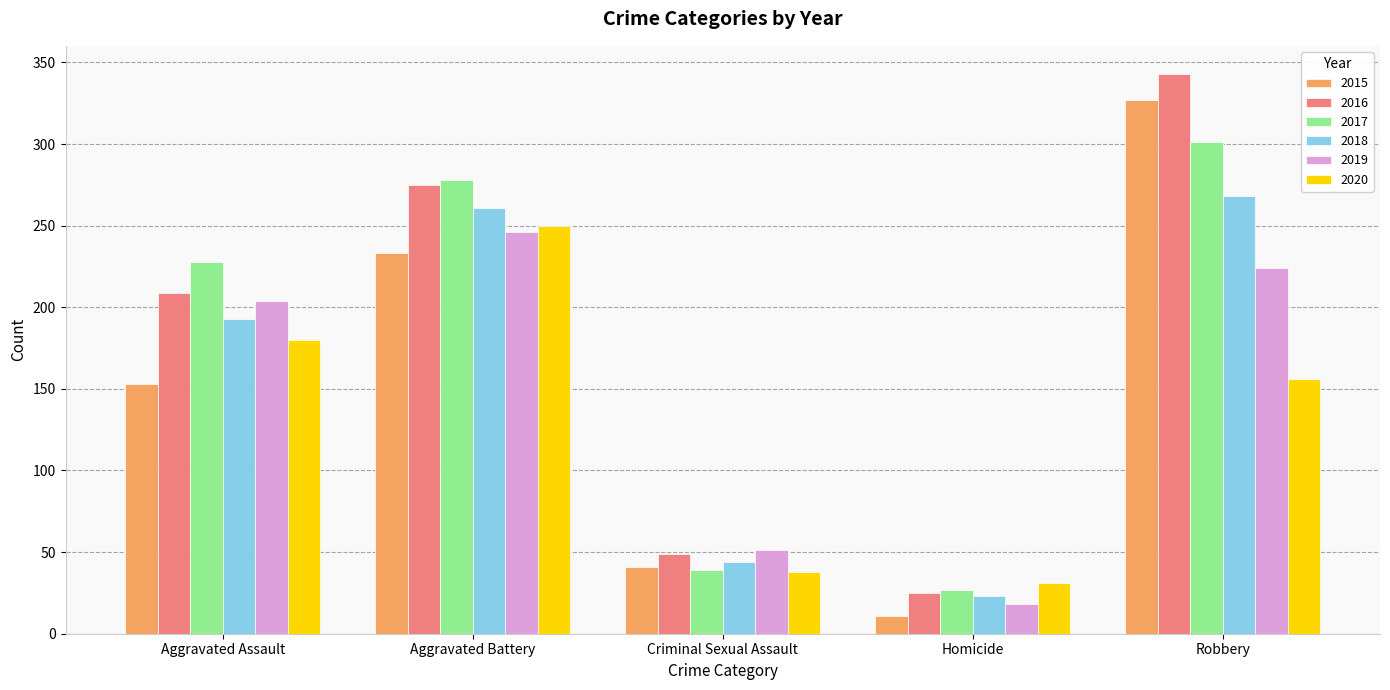

List the series in order of their peak value, lowest first.

2019, 2020, 2018, 2017, 2015, 2016